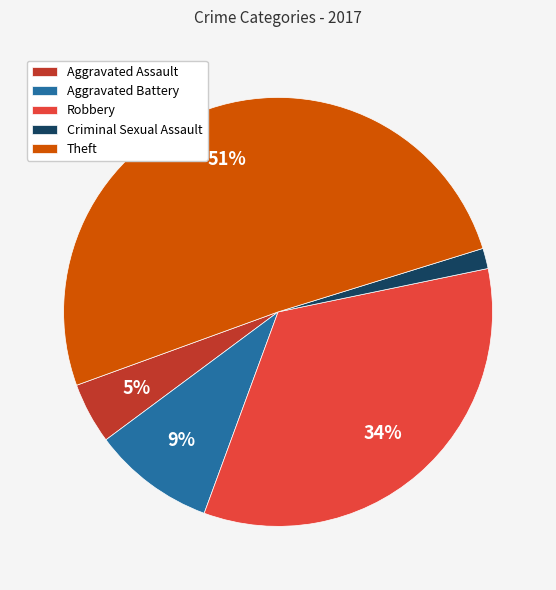

The Criminal Sexual Assault slice represents 10% of the pie. True or false?

False